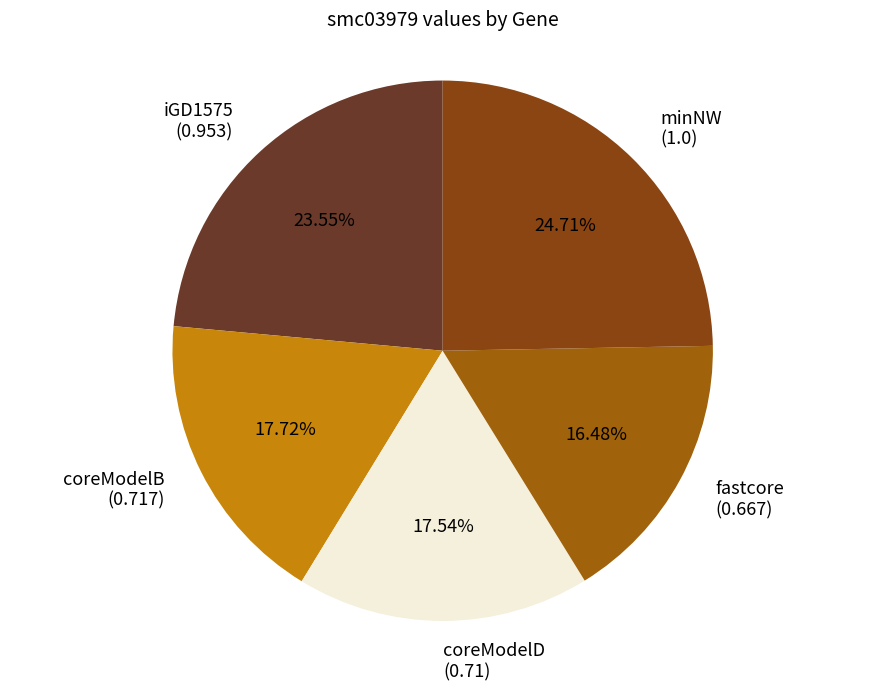

How many slices are in this pie chart?

5